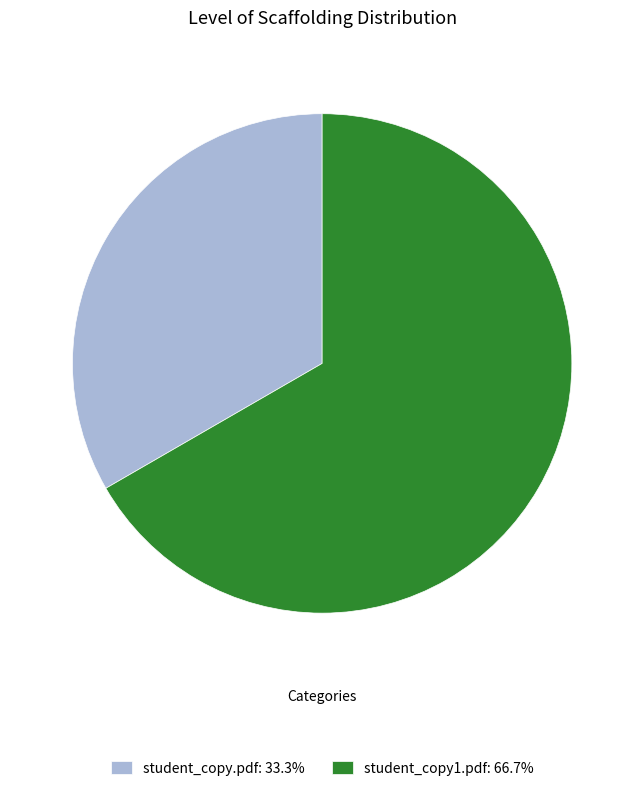

Combined, do student_copy1.pdf: 66.7% and student_copy.pdf: 33.3% account for over 50%?

Yes